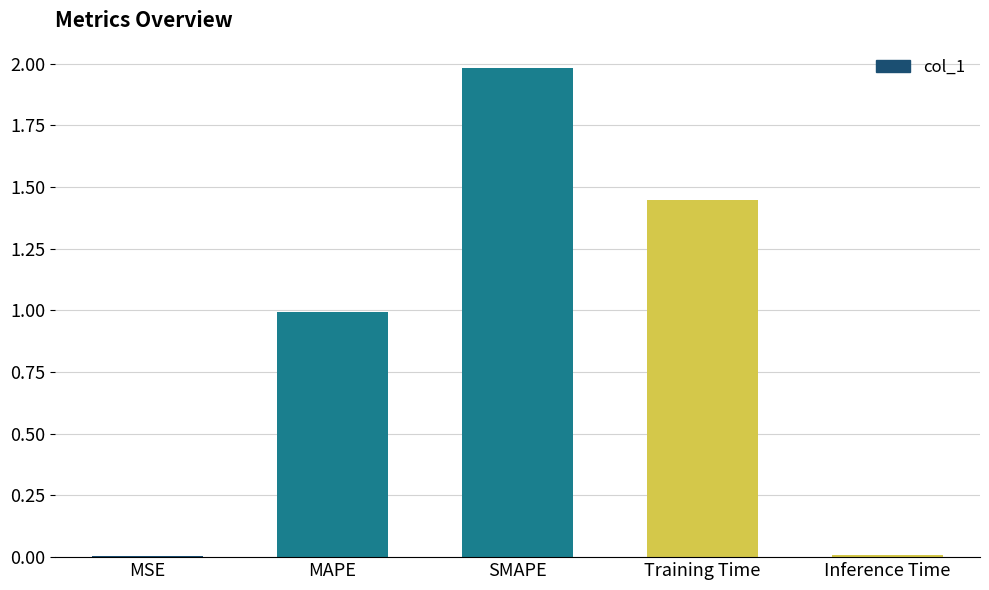

Which label corresponds to the largest value in the chart?

SMAPE